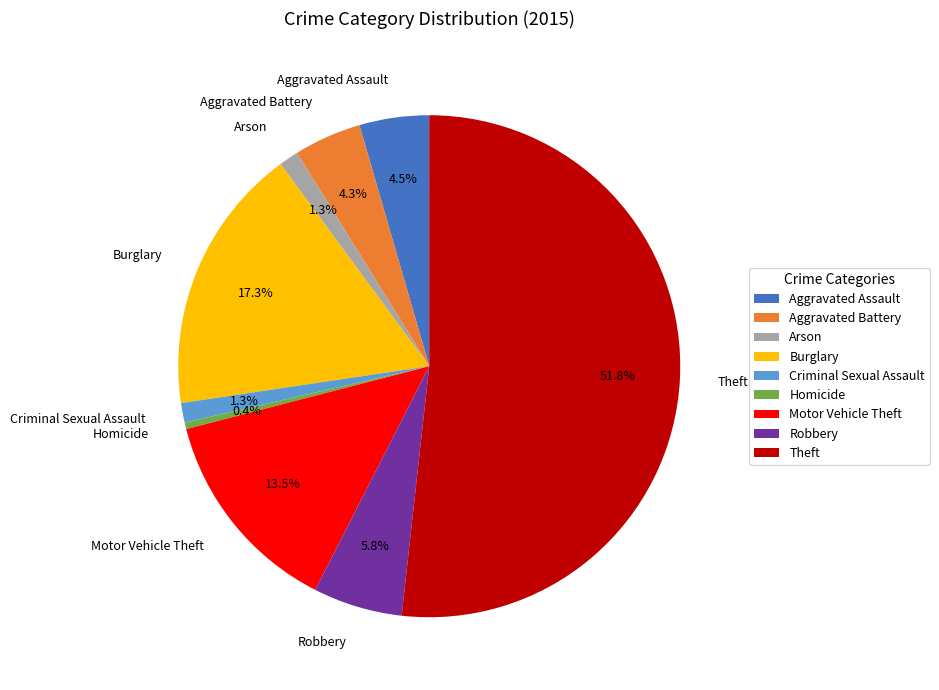

Which category accounts for the majority?

Theft